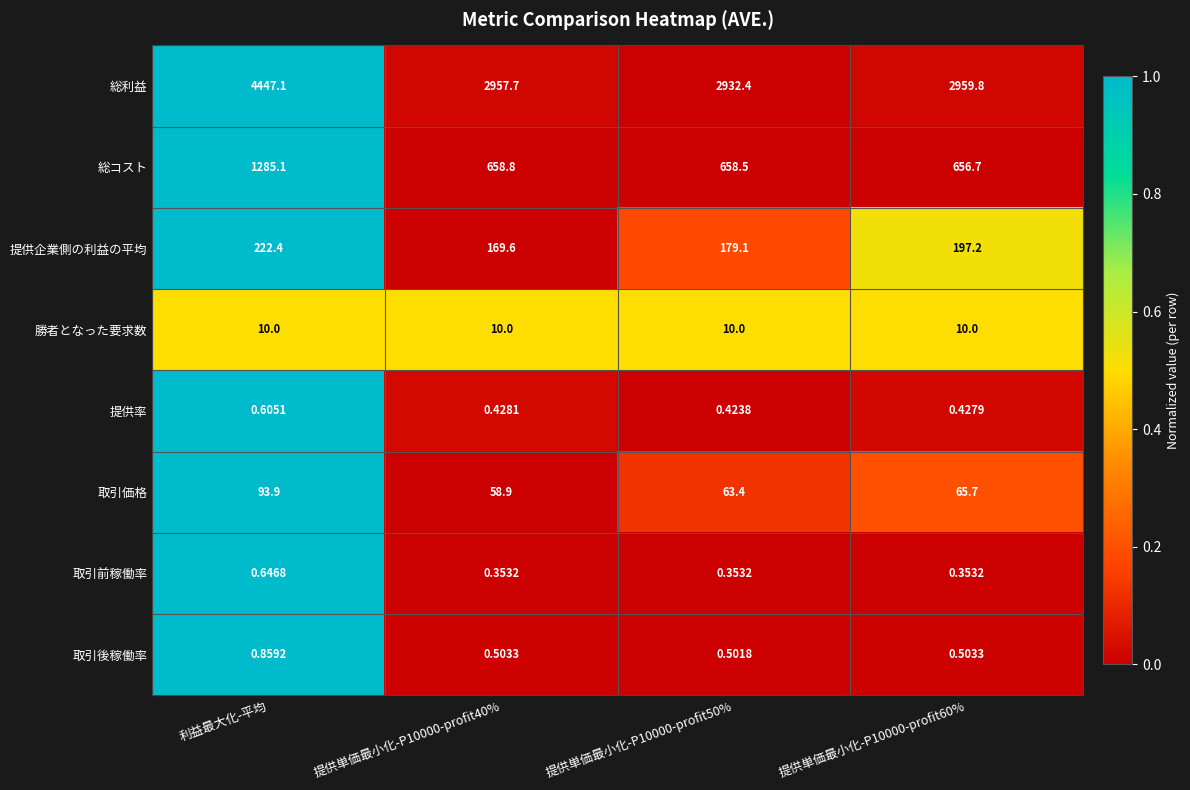

At which category is the sum across all series the highest?

利益最大化-平均